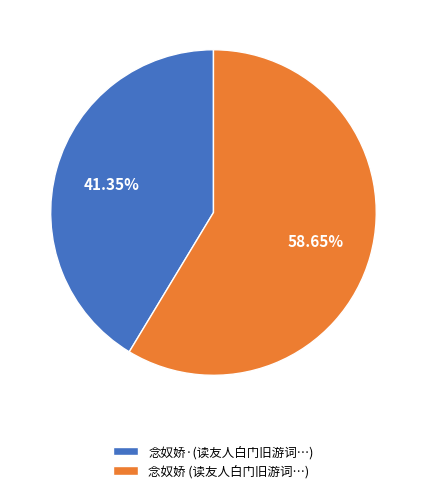

Do 念奴娇 (读友人白门旧游词…) and 念奴娇·(读友人白门旧游词…) together represent more than half of the pie?

Yes